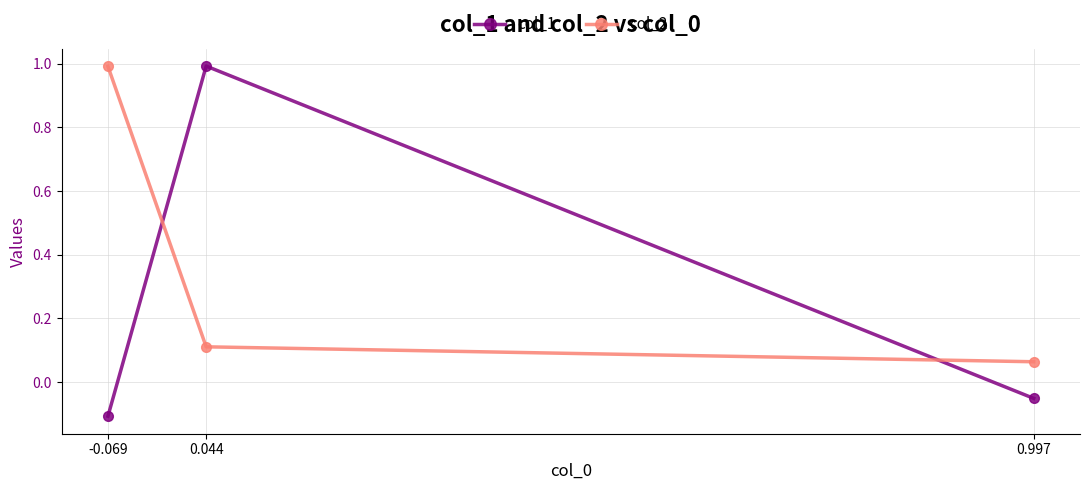

What is the maximum value shown in the chart?

1.0